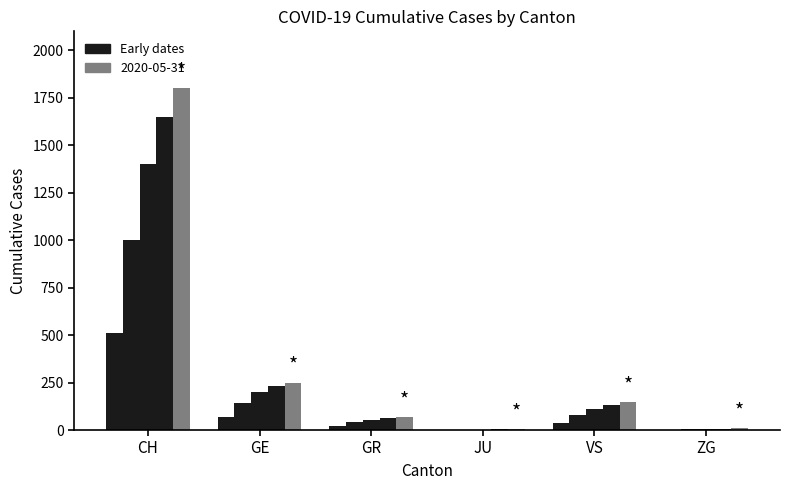

Which label corresponds to the smallest value in the chart?

JU